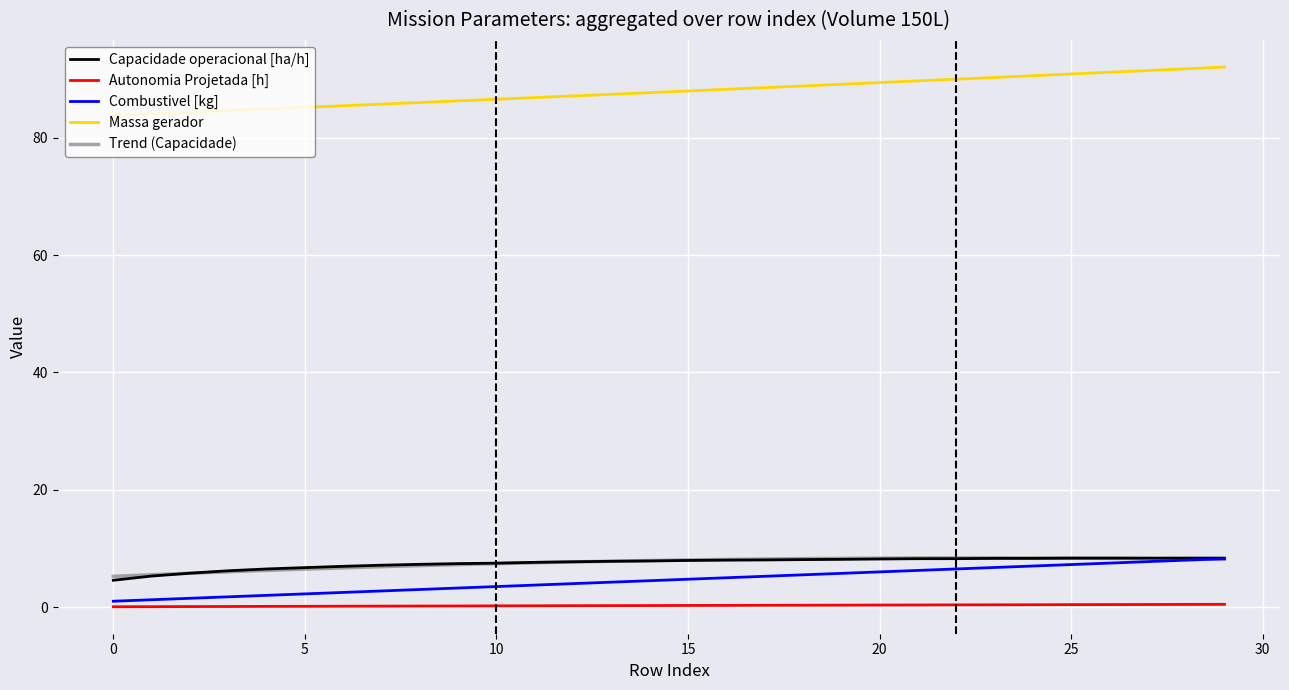

Reading right to left, transcribe all the data shown in this chart.

Capacidade operacional [ha/h]: 29=8.3	28=8.4	27=8.3	26=8.3	25=8.3	24=8.3	23=8.3	22=8.3	21=8.3	20=8.2	19=8.1	18=8.1	17=8.0	16=8.0	15=8.0	14=7.9	13=7.8	12=7.7	11=7.6	10=7.5	9=7.4	8=7.3	7=7.1	6=7.0	5=6.7	4=6.5	3=6.2	2=5.8	1=5.3	0=4.6
Autonomia Projetada [h]: 29=0.5	28=0.5	27=0.4	26=0.4	25=0.4	24=0.4	23=0.4	22=0.4	21=0.4	20=0.3	19=0.3	18=0.3	17=0.3	16=0.3	15=0.3	14=0.3	13=0.2	12=0.2	11=0.2	10=0.2	9=0.2	8=0.2	7=0.2	6=0.1	5=0.1	4=0.1	3=0.1	2=0.1	1=0.1	0=0.1
Combustivel [kg]: 29=8.2	28=8.0	27=7.8	26=7.5	25=7.2	24=7.0	23=6.8	22=6.5	21=6.2	20=6.0	19=5.8	18=5.5	17=5.2	16=5.0	15=4.8	14=4.5	13=4.2	12=4.0	11=3.8	10=3.5	9=3.2	8=3.0	7=2.8	6=2.5	5=2.2	4=2.0	3=1.8	2=1.5	1=1.2	0=1.0
Massa gerador: 29=92.1	28=91.8	27=91.5	26=91.2	25=90.9	24=90.6	23=90.3	22=90.0	21=89.7	20=89.4	19=89.1	18=88.8	17=88.6	16=88.3	15=88.0	14=87.7	13=87.4	12=87.1	11=86.9	10=86.6	9=86.3	8=86.0	7=85.7	6=85.5	5=85.2	4=84.9	3=84.7	2=84.4	1=84.1	0=83.8